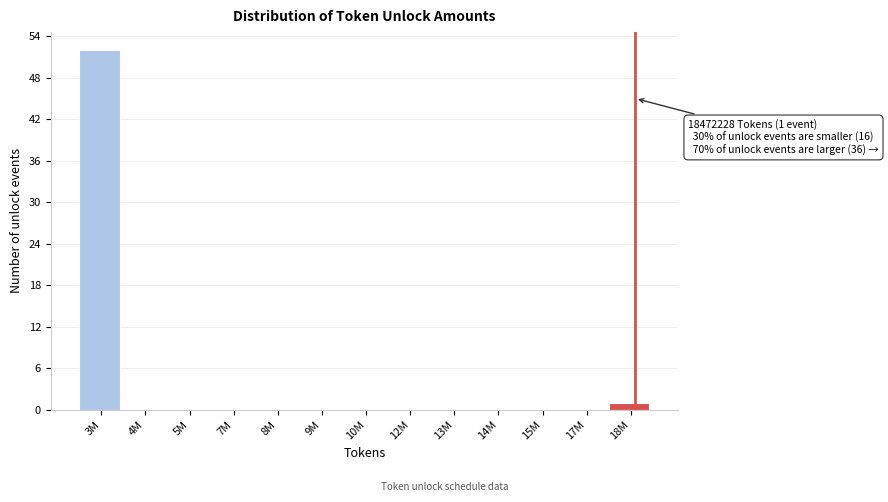

Reading left to right, extract all data points from this chart.

3M=52	4M=0	5M=0	7M=0	8M=0	9M=0	10M=0	12M=0	13M=0	14M=0	15M=0	17M=0	18M=1